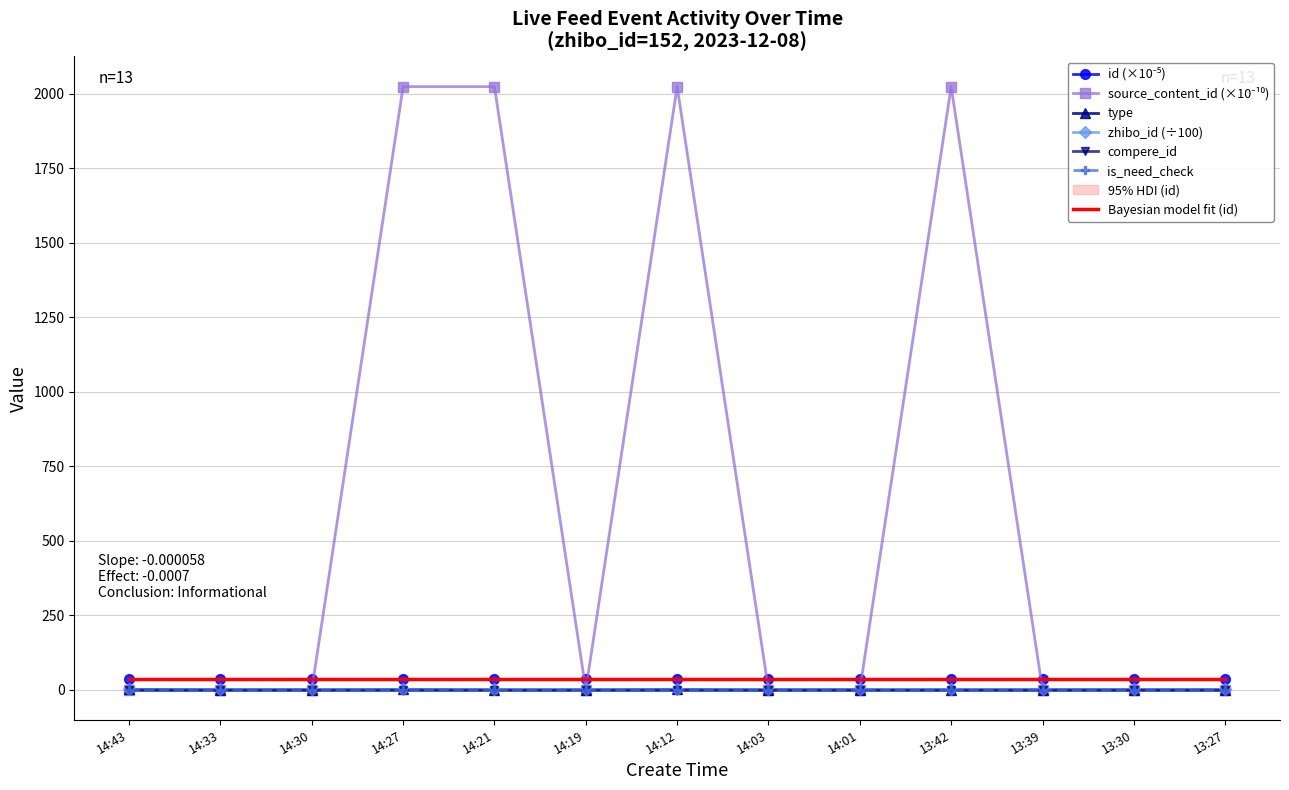

What is the average value of the type series?

0.2